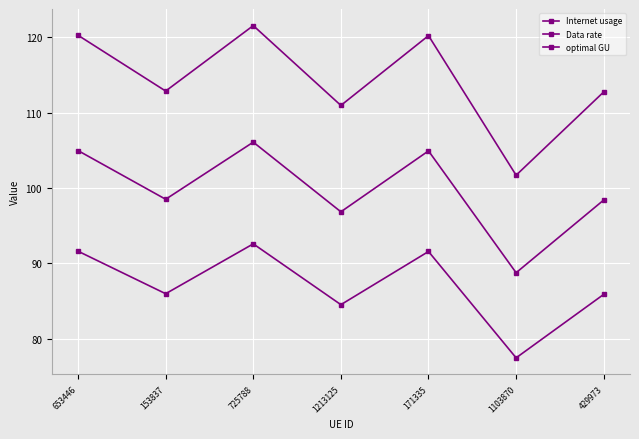

At which category does optimal GU reach its first local valley?

153837